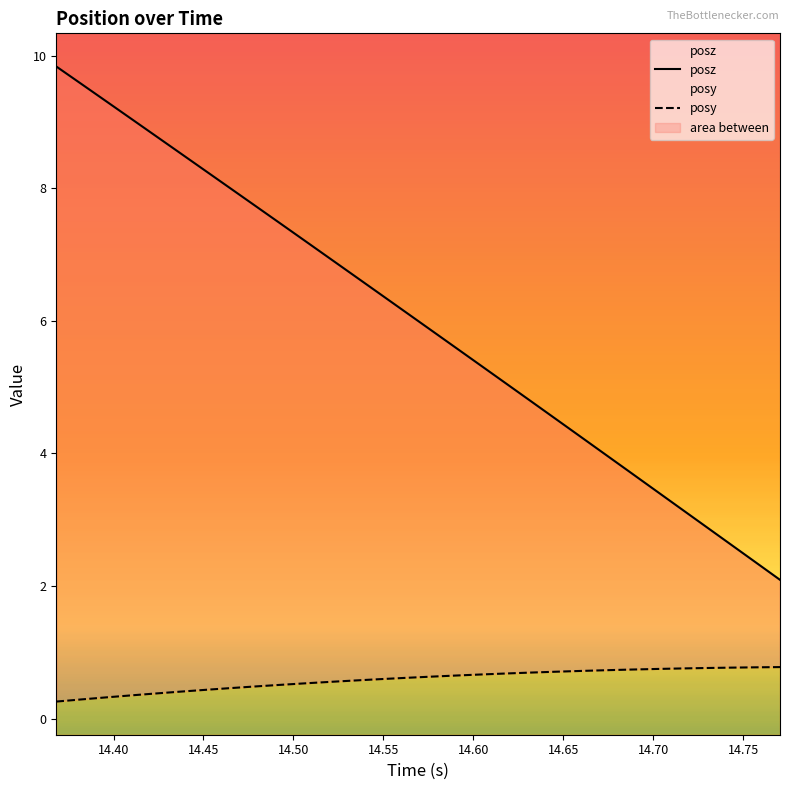

Rank the series by their average value, from highest to lowest.

posz, posy